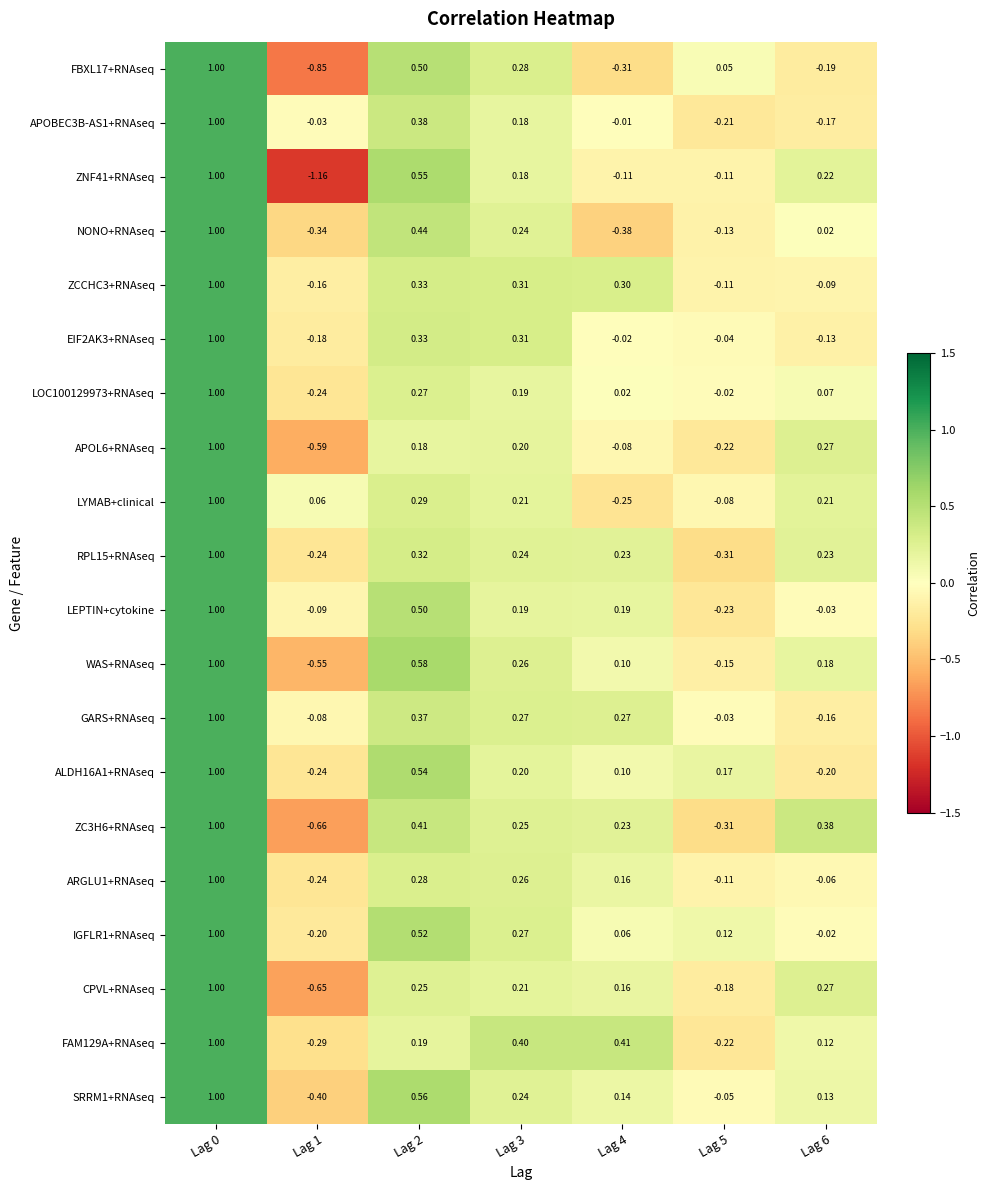

Is the value of ARGLU1+RNAseq at Lag 5 greater than the value of LYMAB+clinical at Lag 1?

No